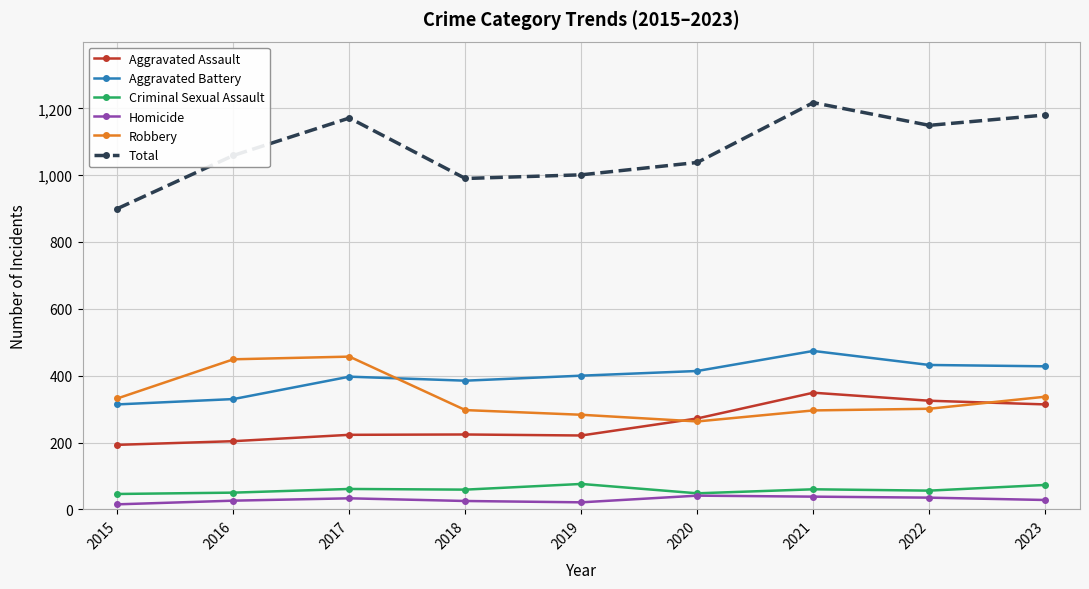

Between 2017 and 2020, which series saw the biggest shift?

Robbery